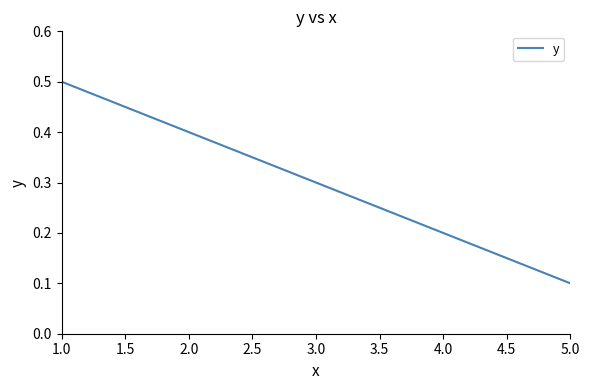

Which has a higher value, 2.0 or 3.0?

2.0